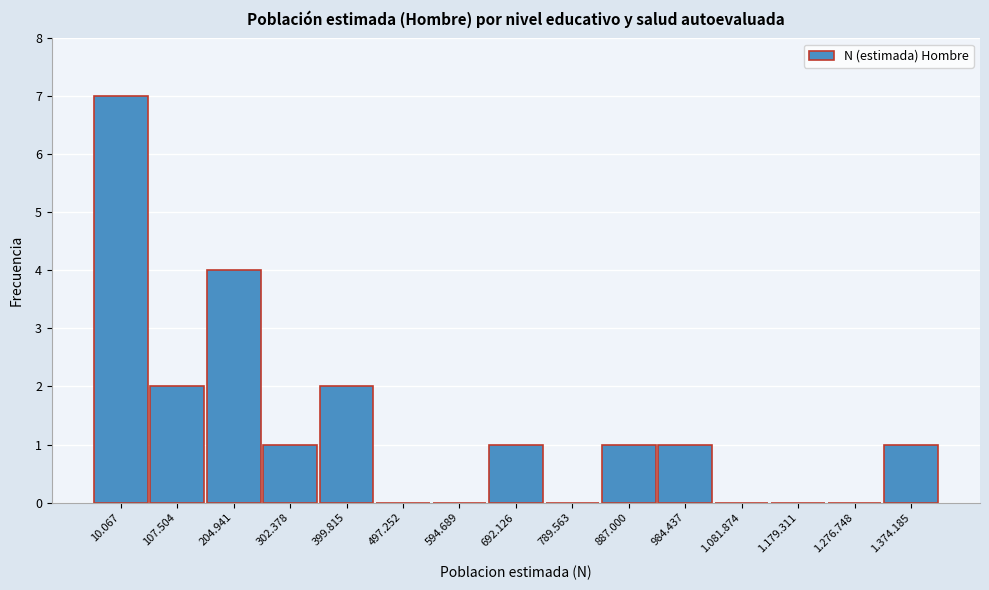

Reading left to right, transcribe all the data shown in this chart.

10.067=7	107.504=2	204.941=4	302.378=1	399.815=2	497.252=0	594.689=0	692.126=1	789.563=0	887.000=1	984.437=1	1.081.874=0	1.179.311=0	1.276.748=0	1.374.185=1